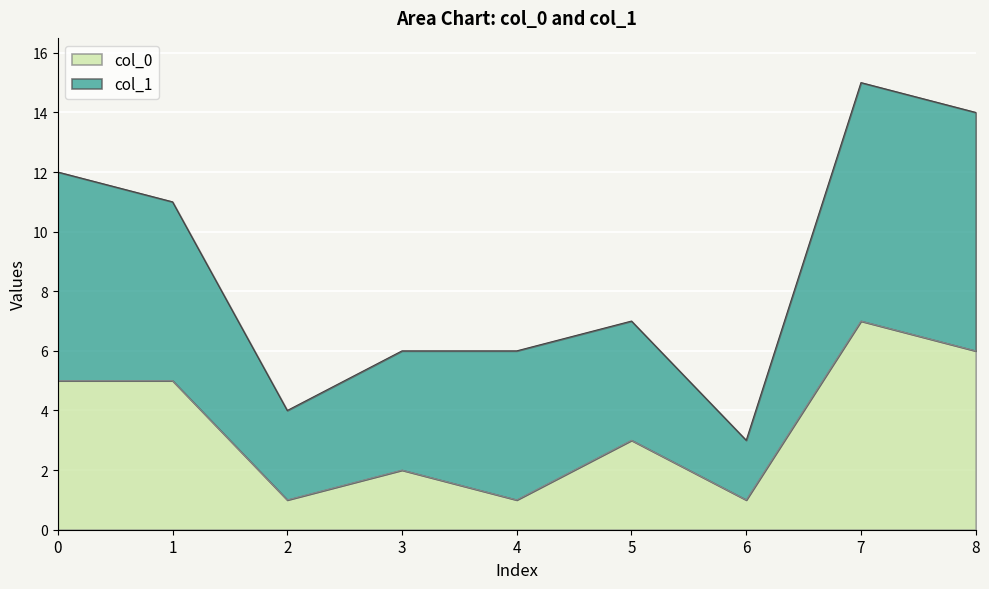

What is the maximum value for col_0?

7